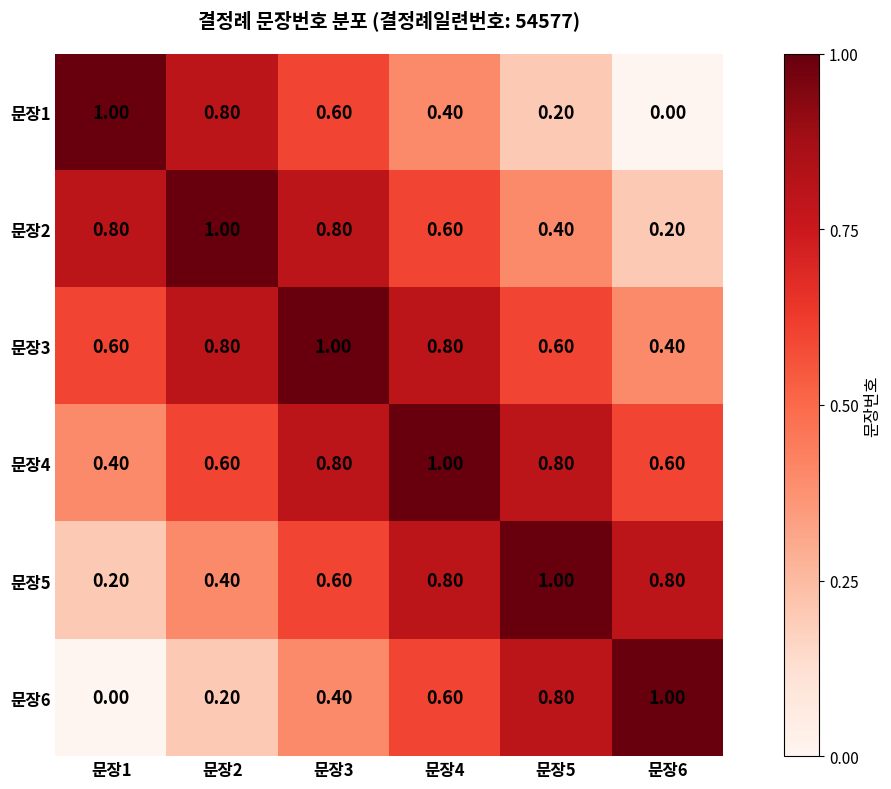

What is the difference between the highest and lowest values at 문장1?

1.0